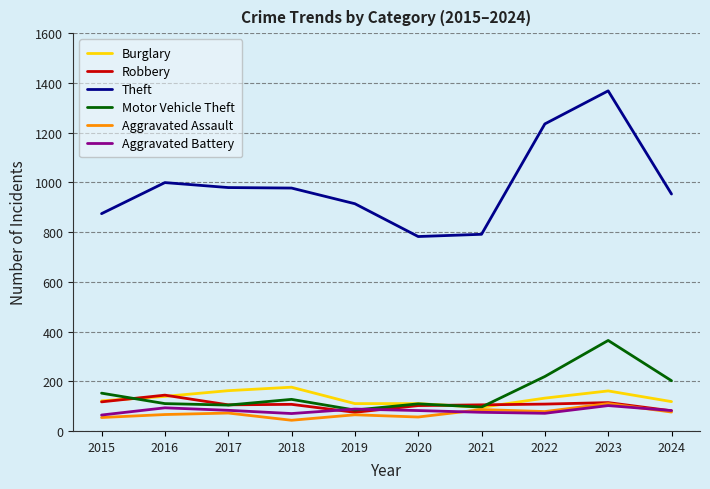

What is the approximate value of Aggravated Assault at 2020, to the nearest 10?

60